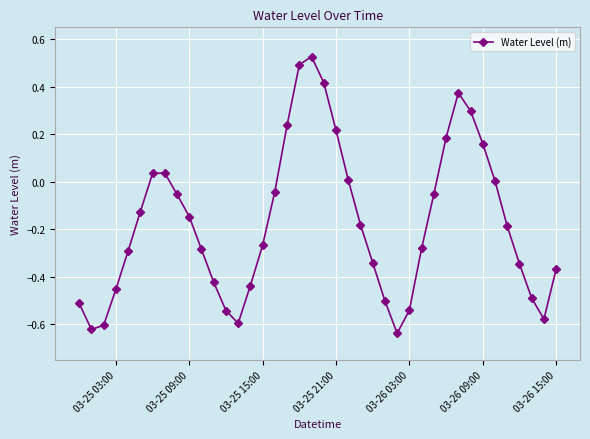

What is the sum of all values?

-6.9